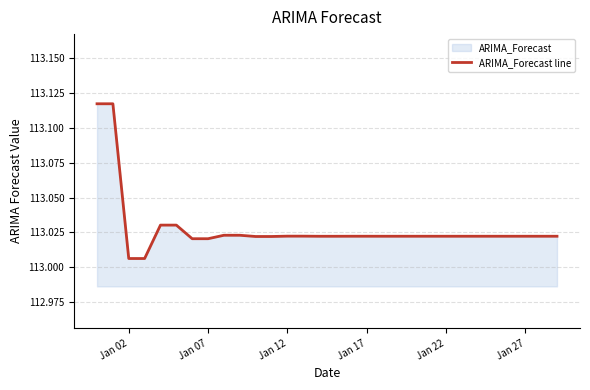

The value at Jan 22 is 23.9. True or false?

False